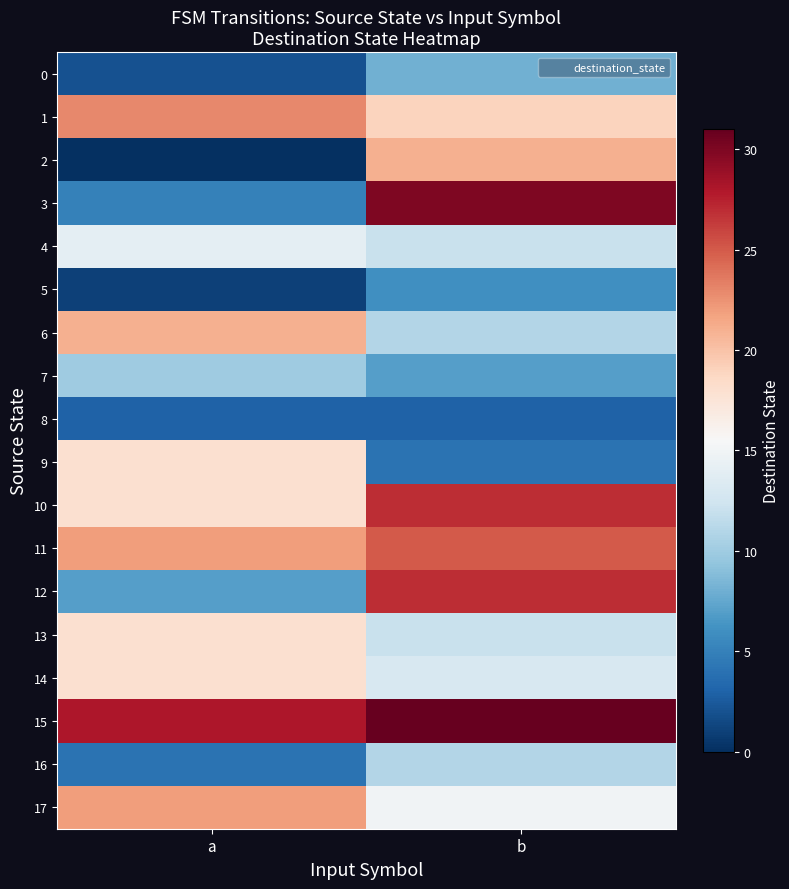

What is the total value across all series at a?

234